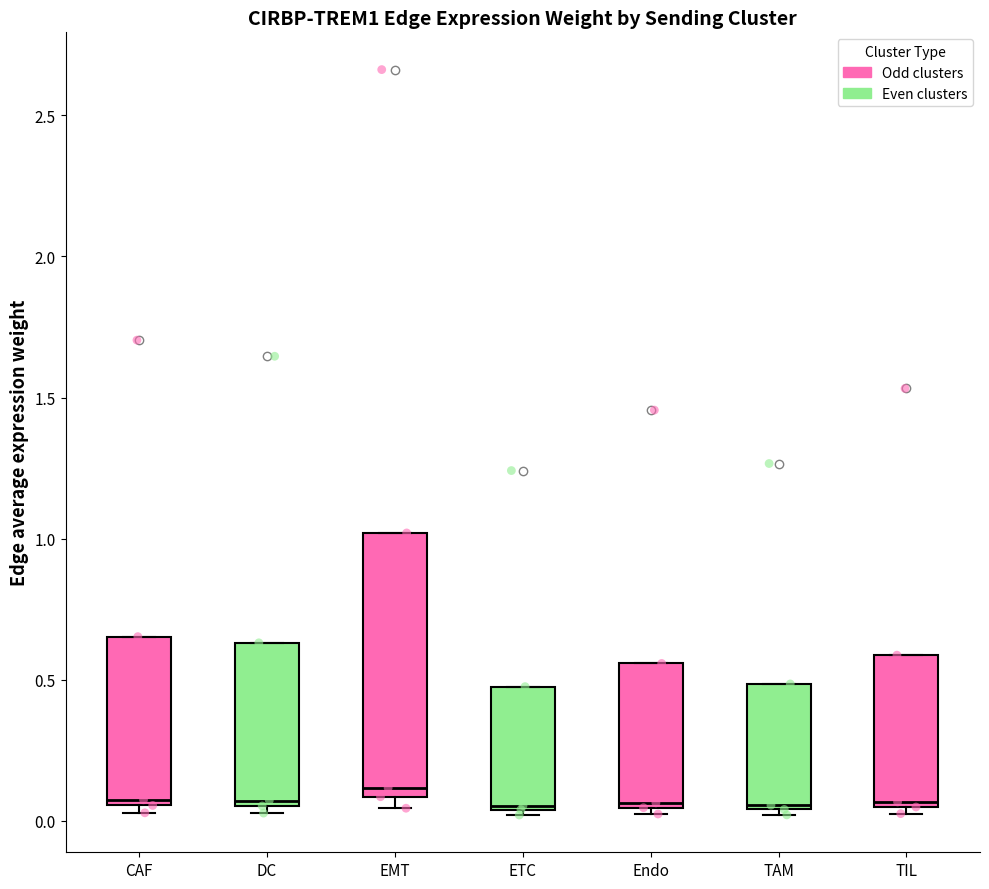

Where is the upper edge of the box for ETC on the y-axis? The values are not printed on the chart, so give them approximately, as read against the axis.

0.50